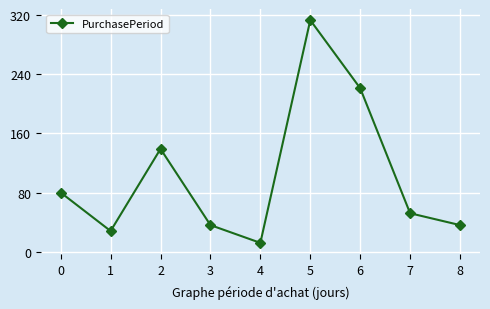

What is the sum of the values at 6 and 2?

360